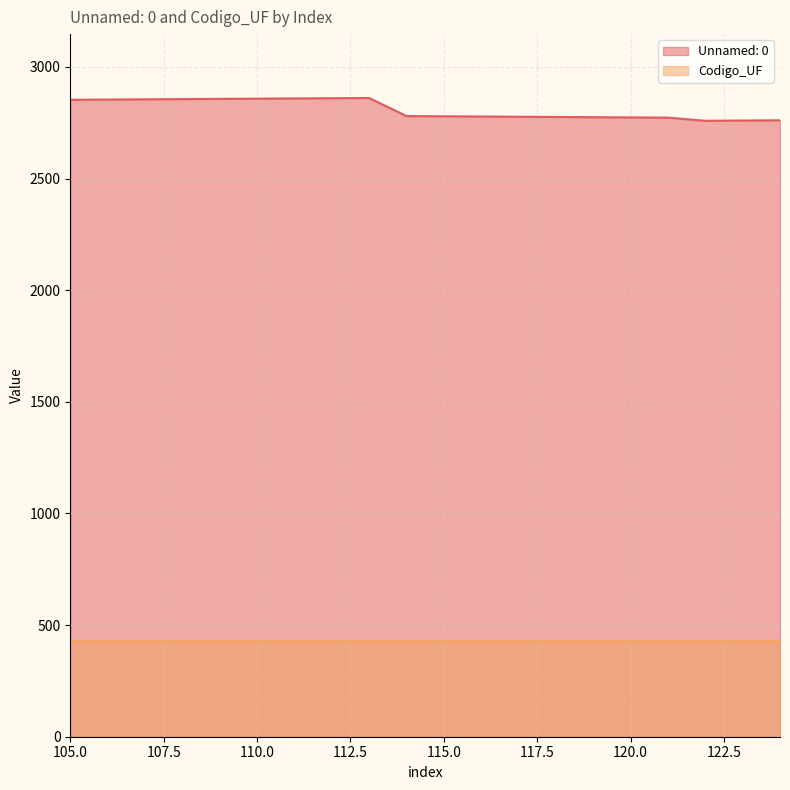

At which label is the value closest to 2810?

114